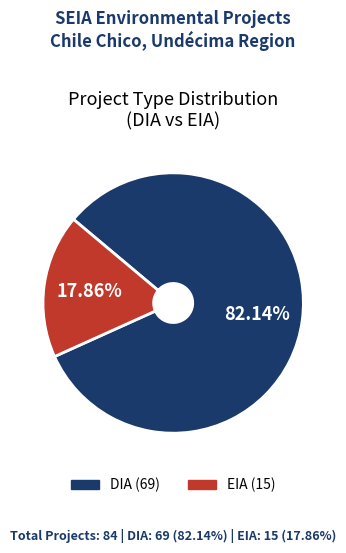

Which category has the smallest portion of the pie?

EIA